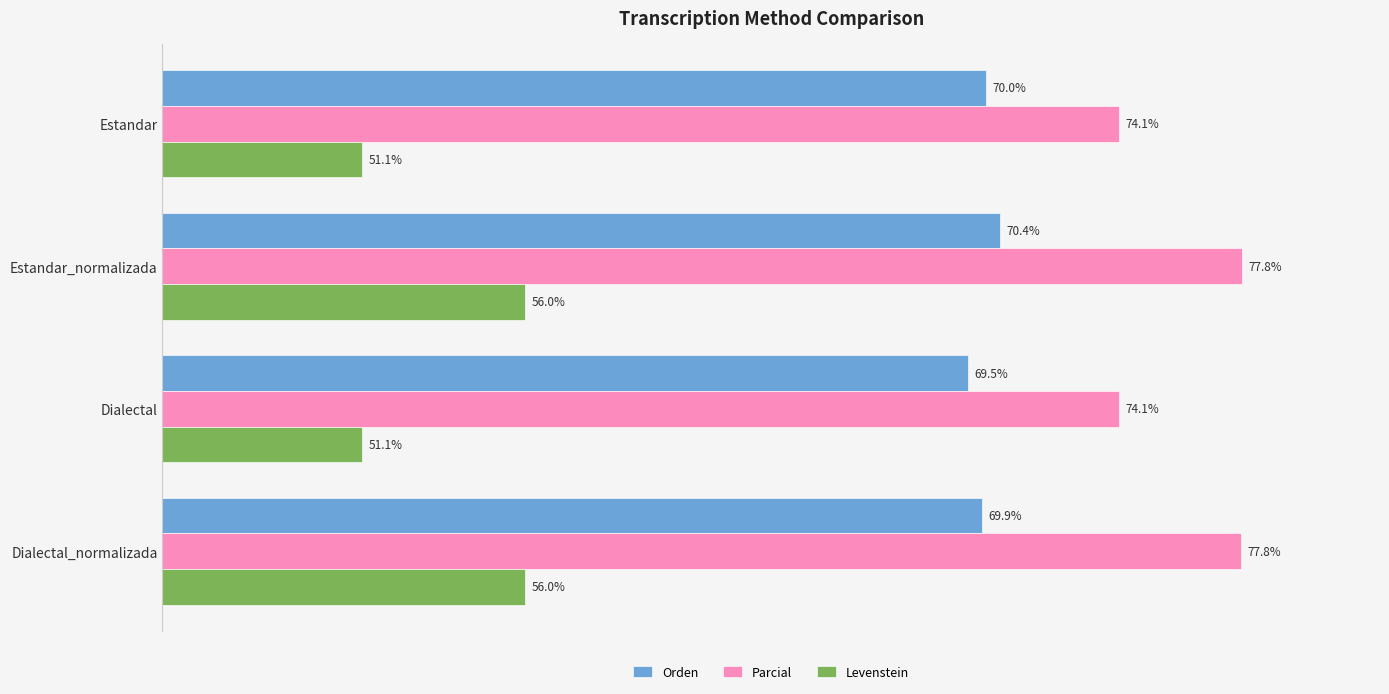

Rank the series at Estandar_normalizada from highest to lowest value.

Parcial, Orden, Levenstein